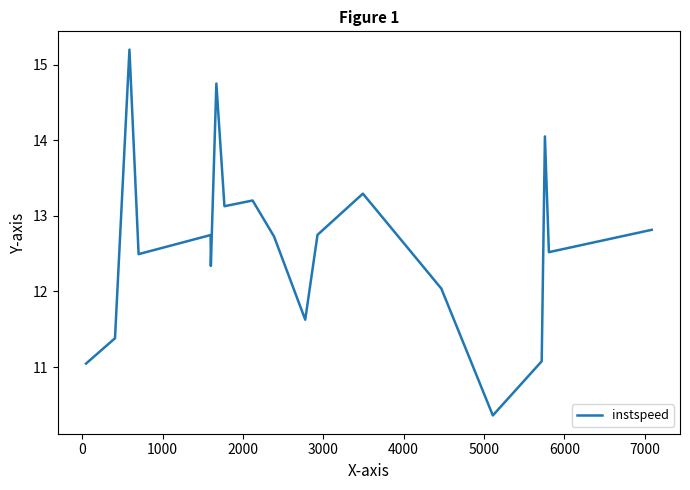

Count the number of data series in this chart.

1